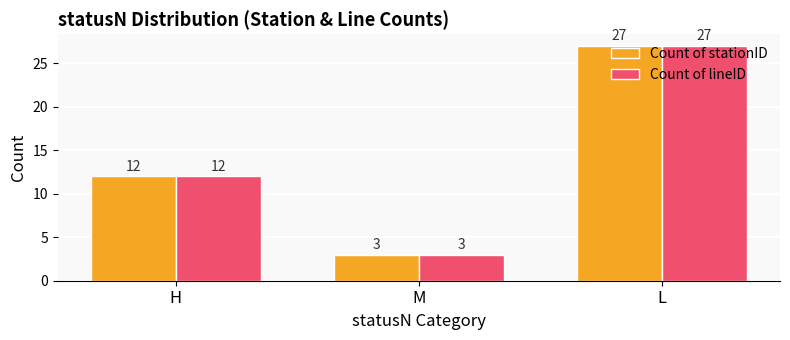

What is the label of the 2nd bar from the right?

M